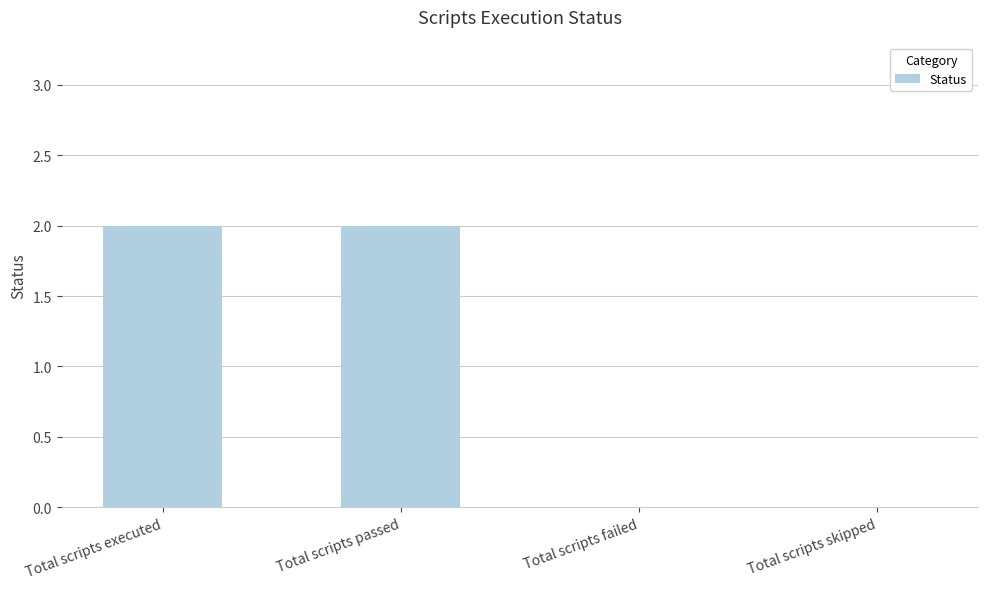

Approximately how many times larger is the value at Total scripts passed compared to Total scripts executed?

1.0